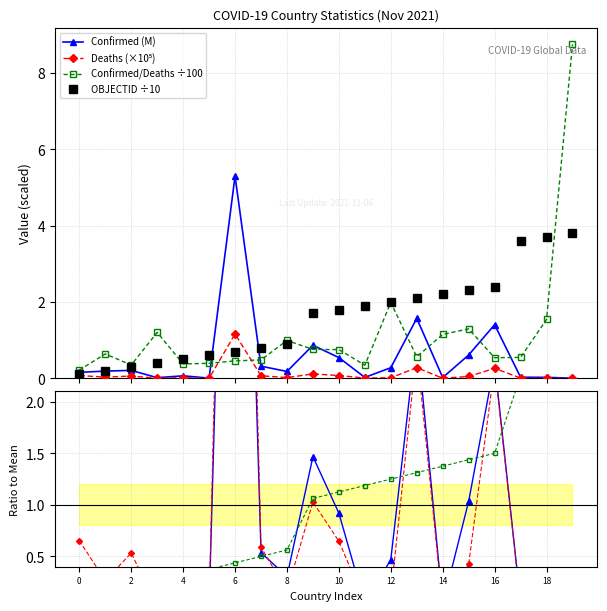

What is the value of the Confirmed/Deaths ÷100 point at the 7th from the left?

0.5